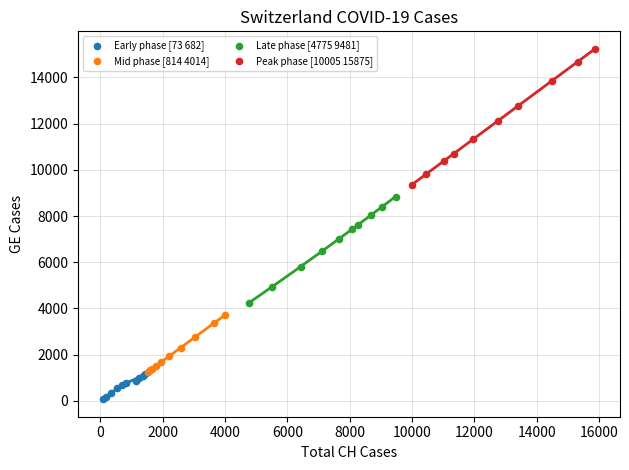

Which series has the largest Y range (max minus min)?

Peak phase [10005 15875]